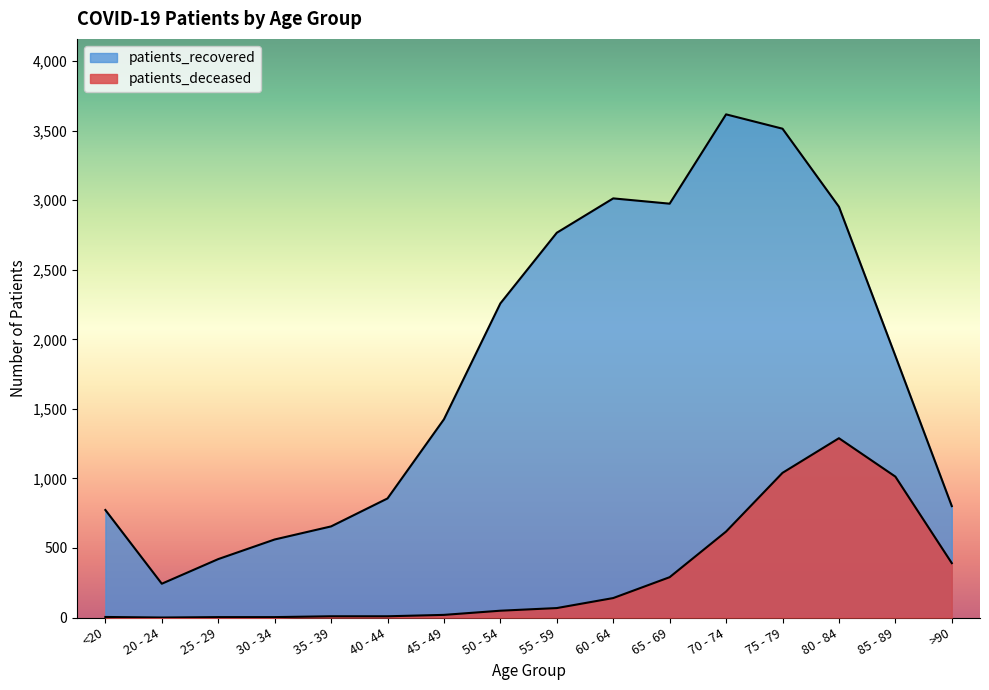

Rank the series by their average value, from lowest to highest.

patients_deceased, patients_recovered